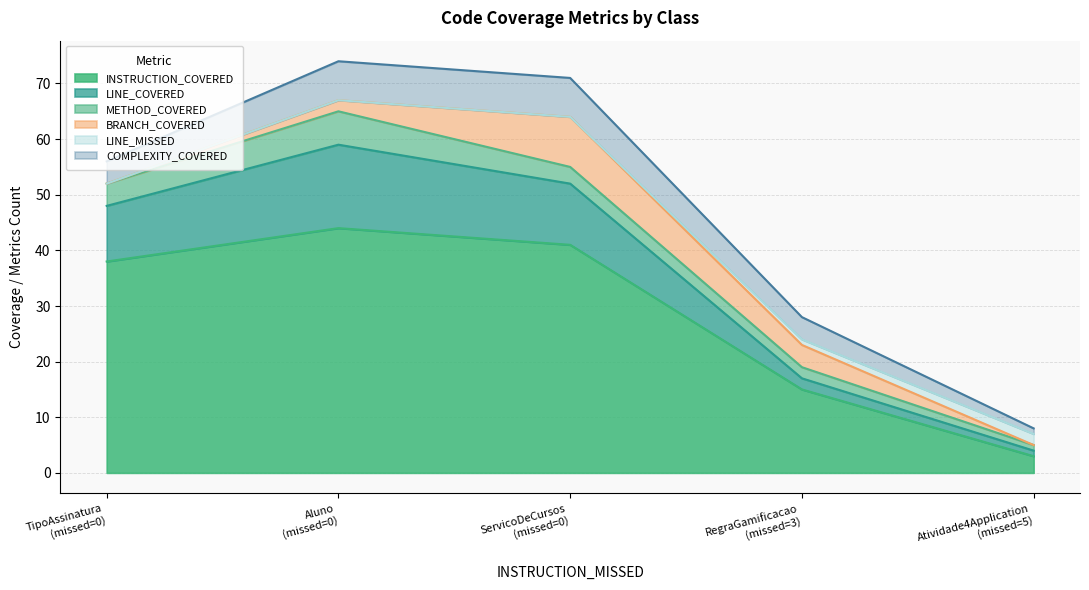

What is the label of the 1st point from the left?

TipoAssinatura